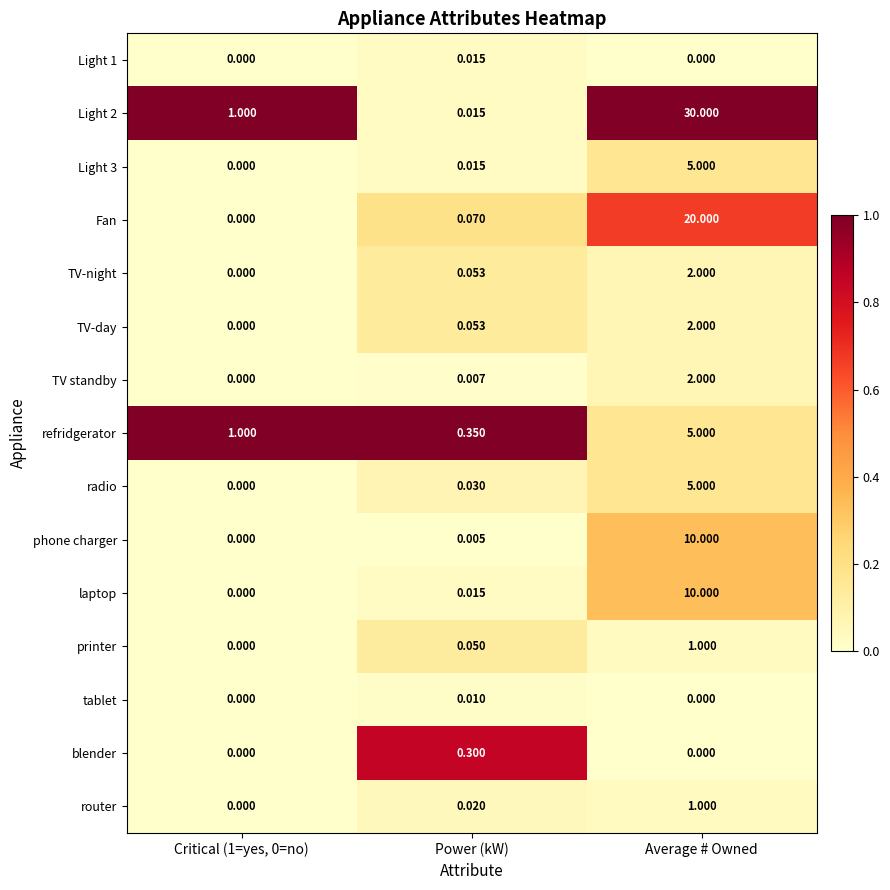

Is the value of Light 3 at Critical (1=yes, 0=no) greater than the value of Light 1 at Power (kW)?

No